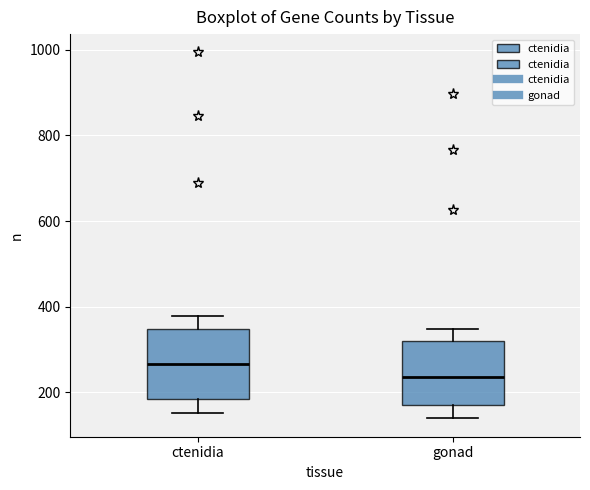

Which box has the highest median line?

ctenidia